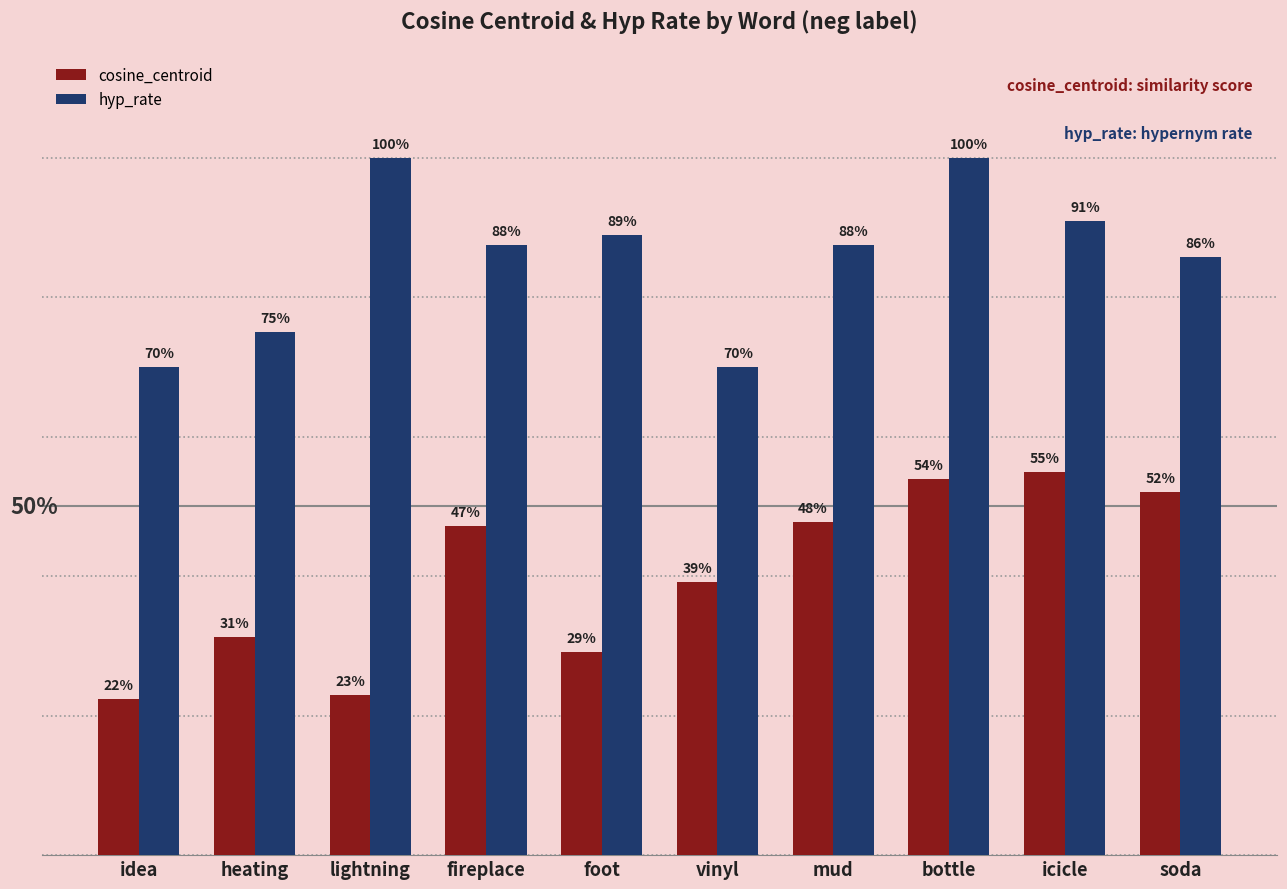

What are all the series names shown in the legend?

cosine_centroid, hyp_rate